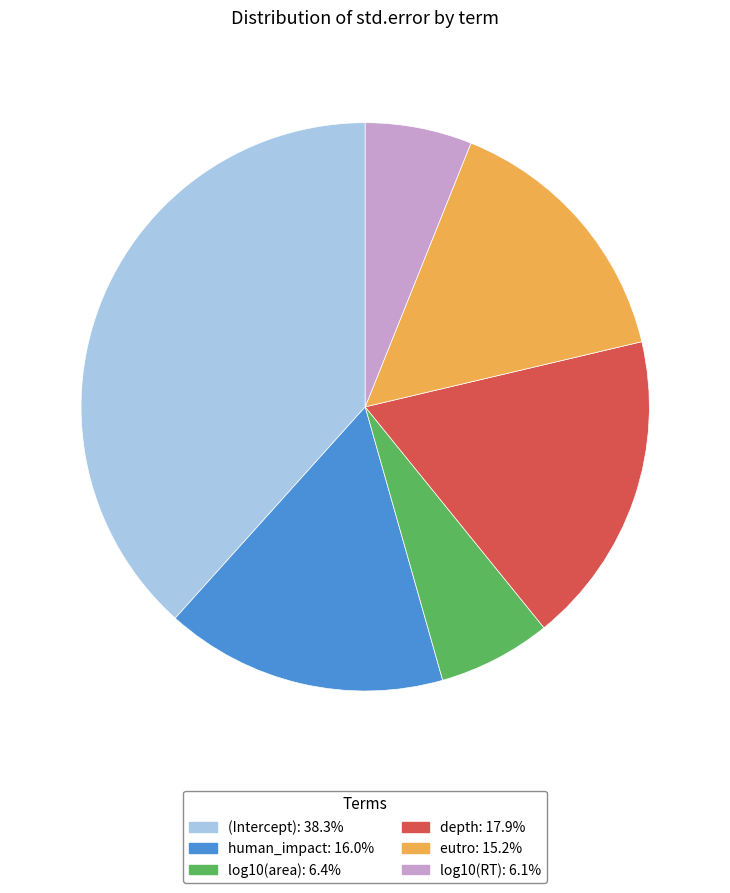

Does (Intercept) represent more than half of the total?

No